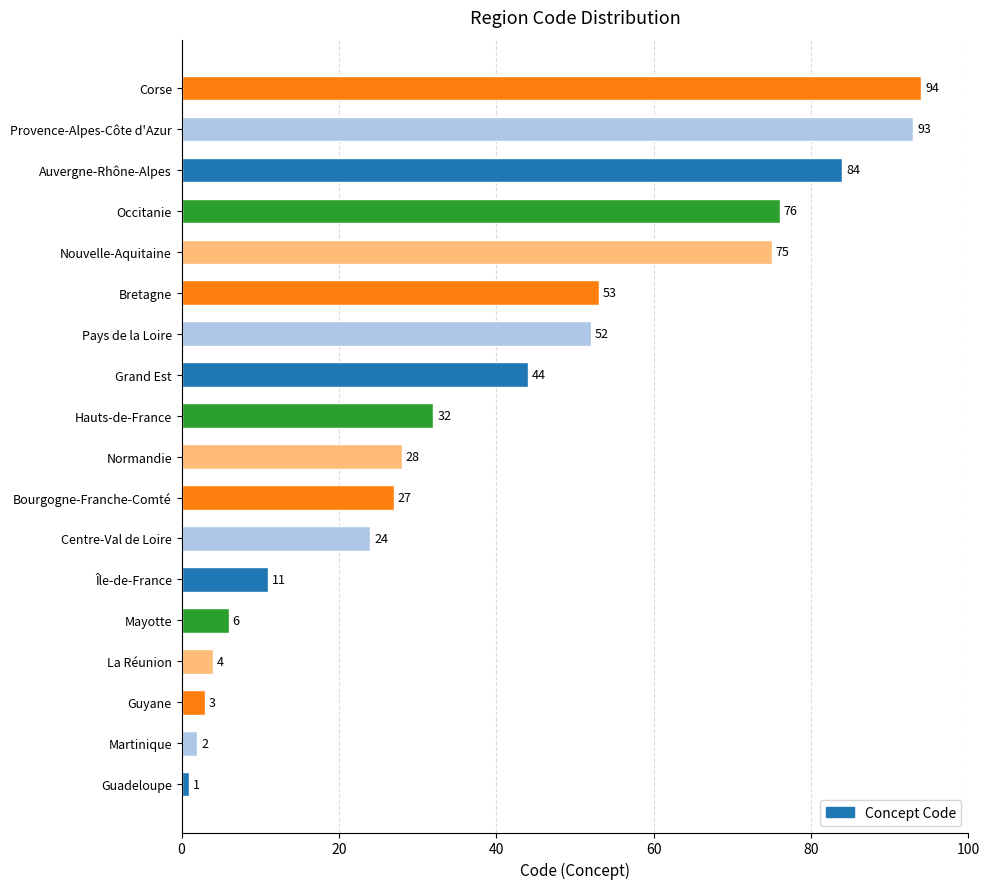

List the labels in order of value, largest first.

Corse, Provence-Alpes-Côte d'Azur, Auvergne-Rhône-Alpes, Occitanie, Nouvelle-Aquitaine, Bretagne, Pays de la Loire, Grand Est, Hauts-de-France, Normandie, Bourgogne-Franche-Comté, Centre-Val de Loire, Île-de-France, Mayotte, La Réunion, Guyane, Martinique, Guadeloupe